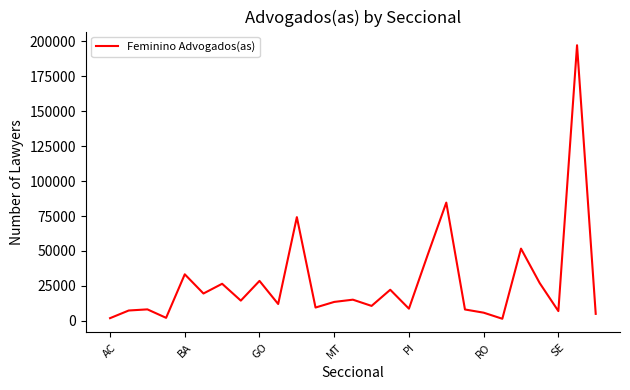

What is the sum of all values?

742730